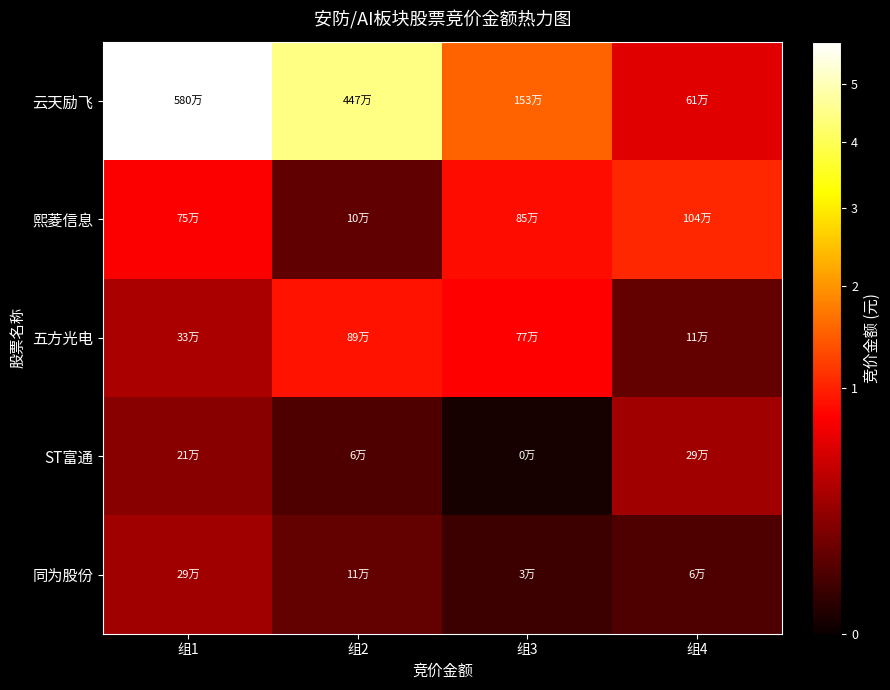

Rank the series at 组4 from lowest to highest value.

同为股份, 五方光电, ST富通, 云天励飞, 熙菱信息